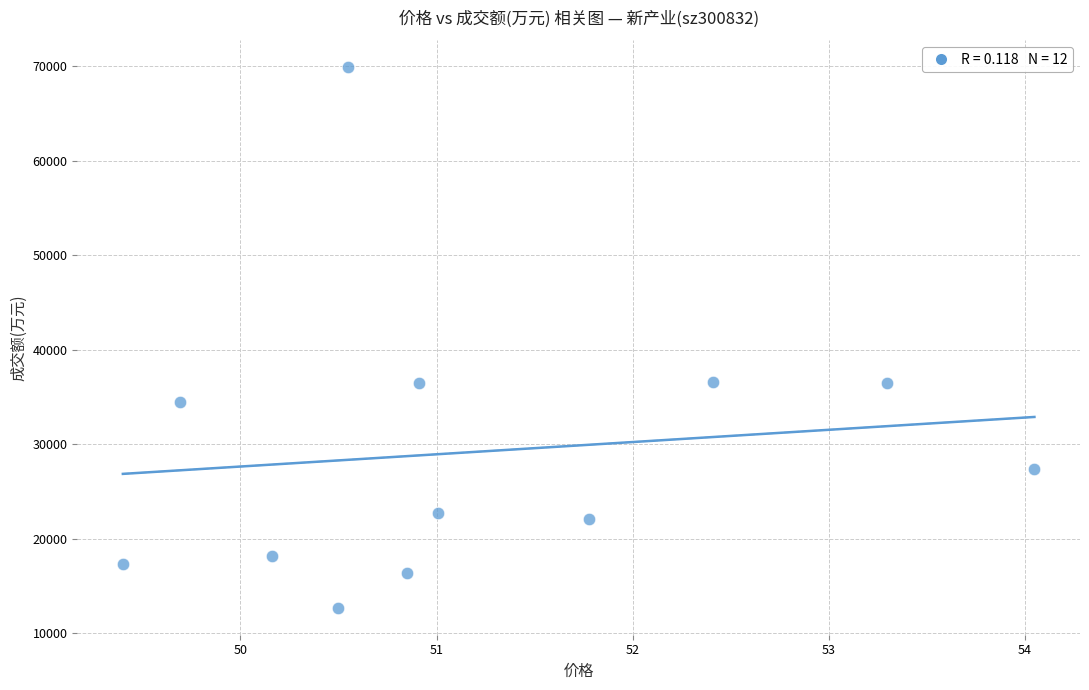

What is the average Y value?

29222